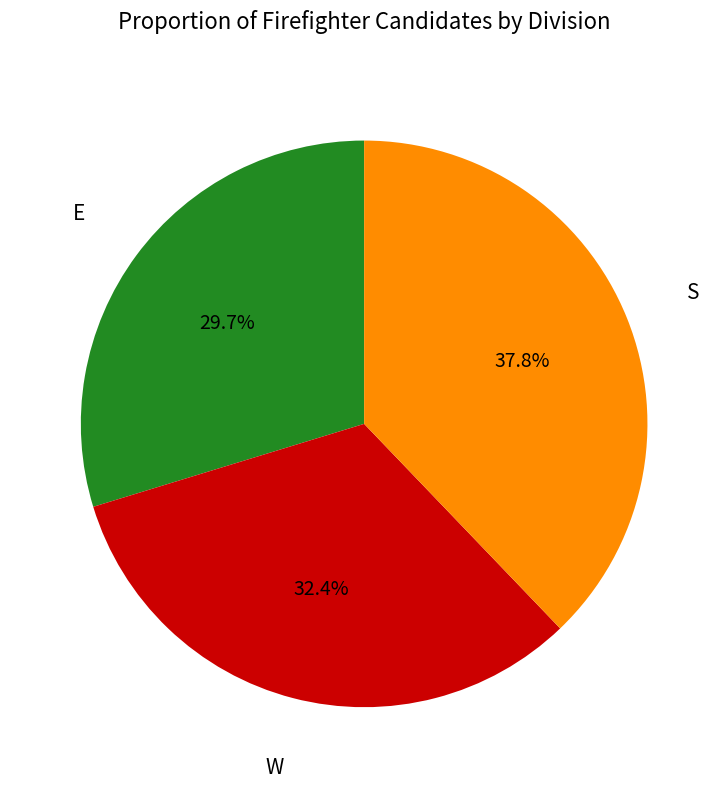

How many slices are in this pie chart?

3